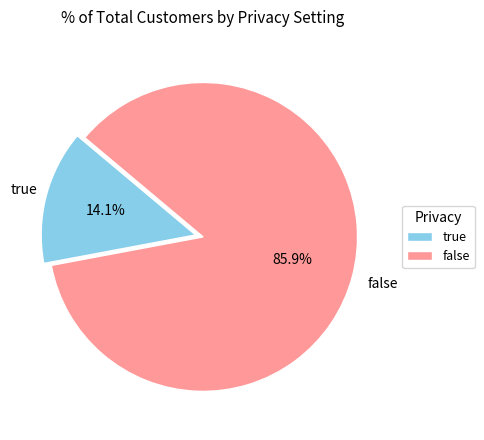

Which slice represents more than half of the pie?

false